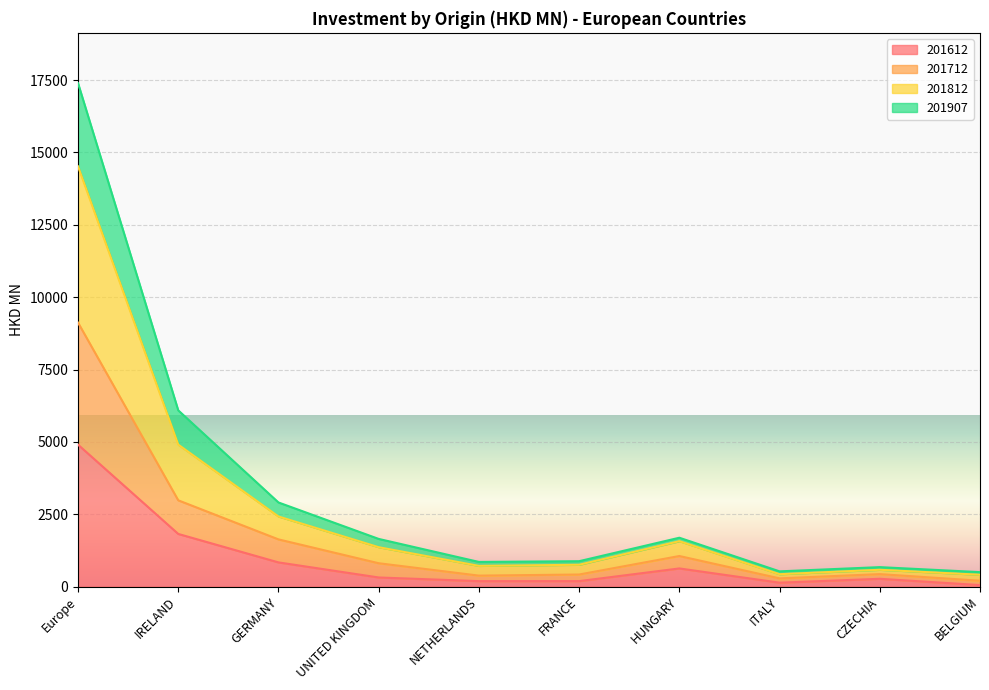

True or false: 201712 and 201812 cross at least once.

False